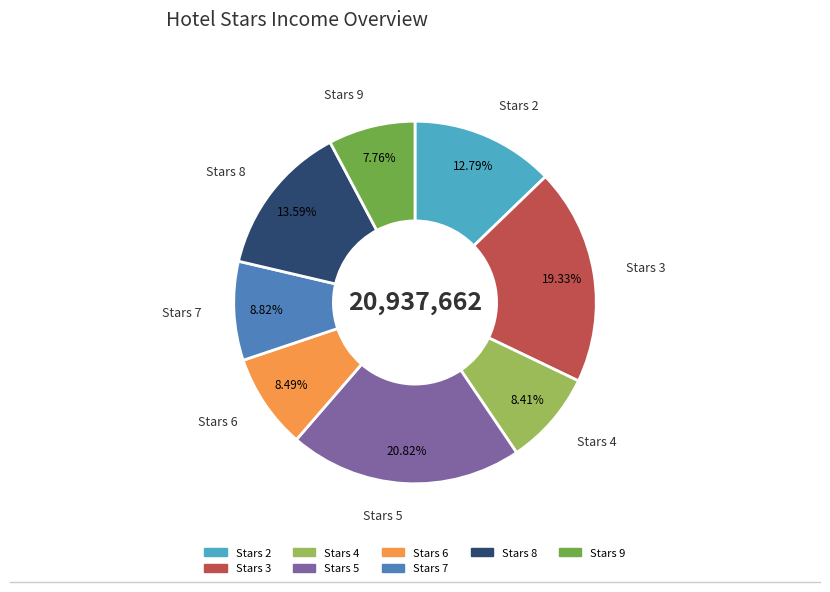

Is there a majority slice in this chart?

No